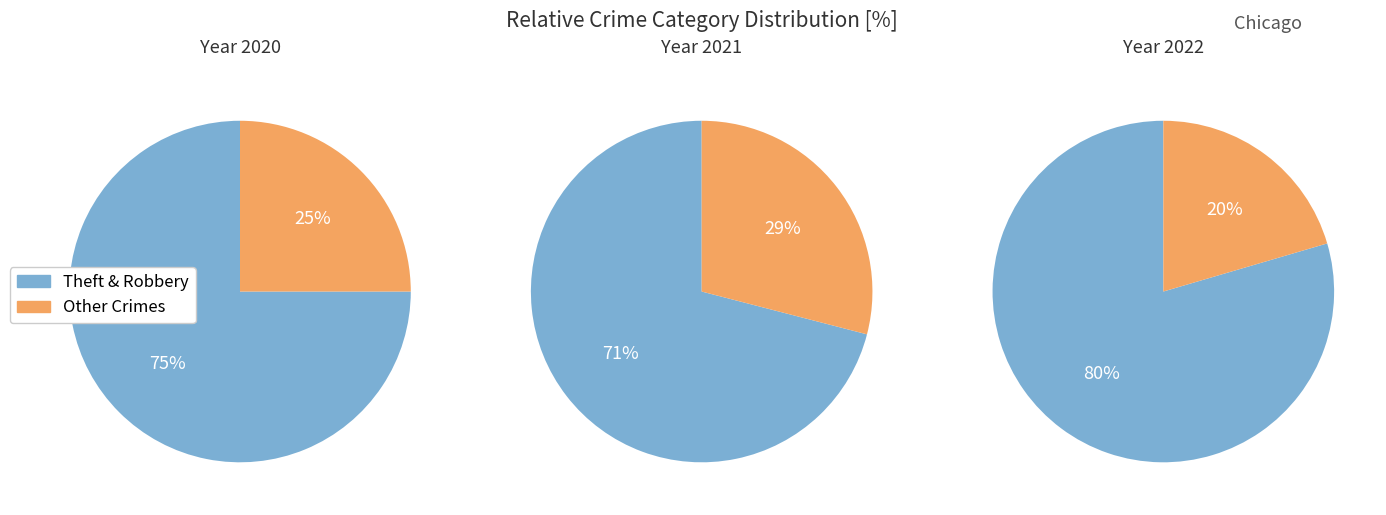

What is the largest slice in the pie chart?

Theft